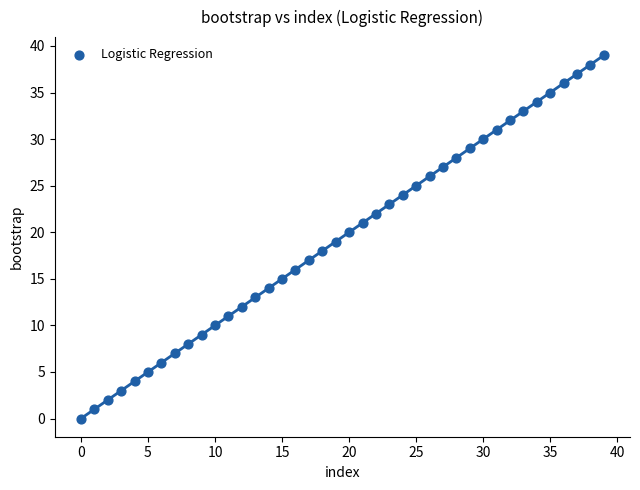

What is the range of Y values (max minus min)?

39